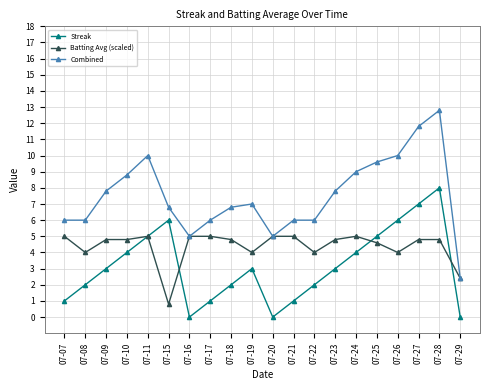

Rank the series by their maximum value, from lowest to highest.

Batting Avg (scaled), Streak, Combined